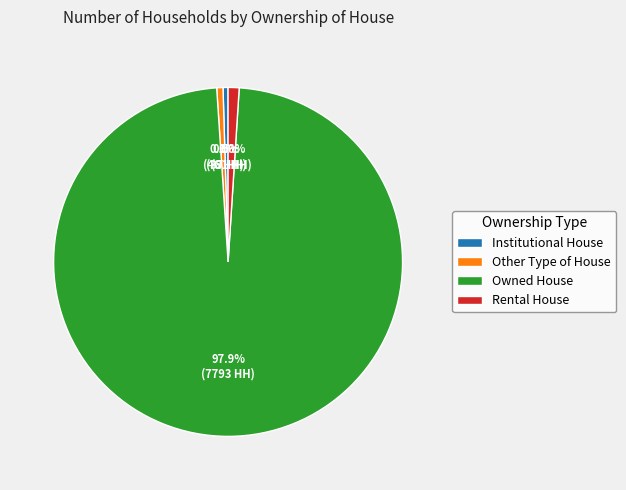

What percentage is the Rental House slice, to the nearest percent?

1%